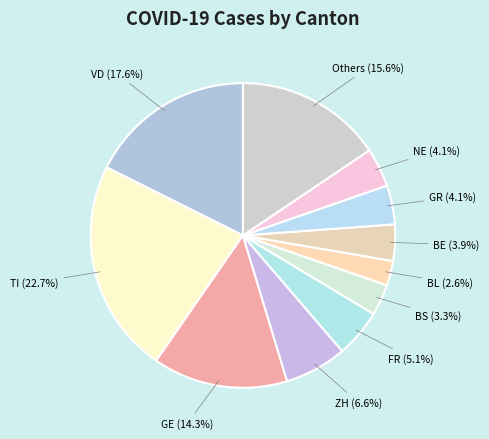

Count the number of slices in the pie.

11